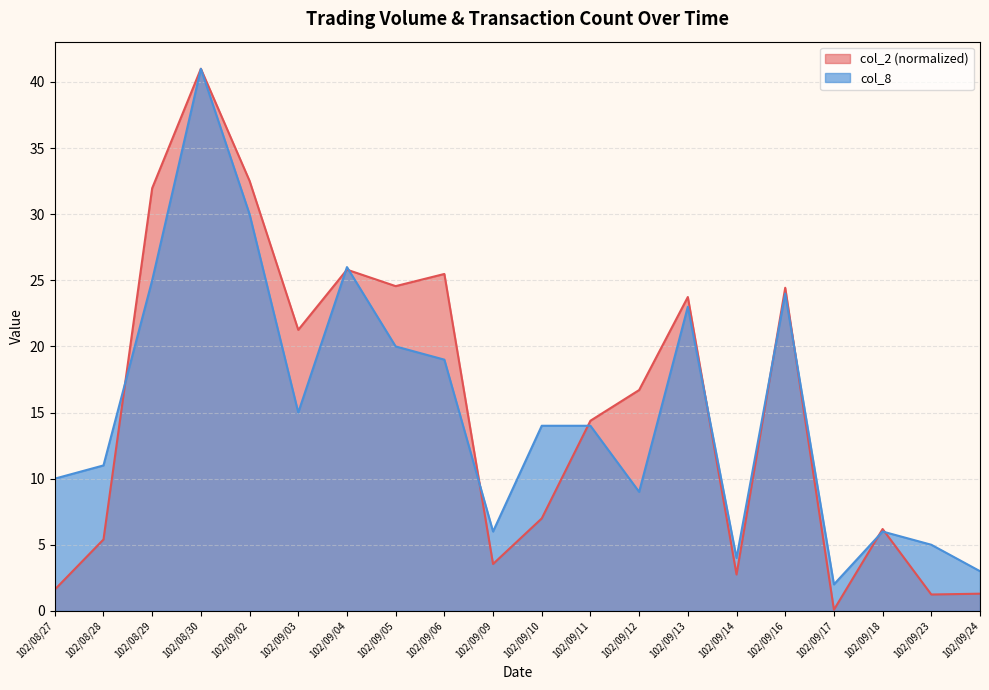

Which series has the largest range (max minus min)?

col_2 (normalized)